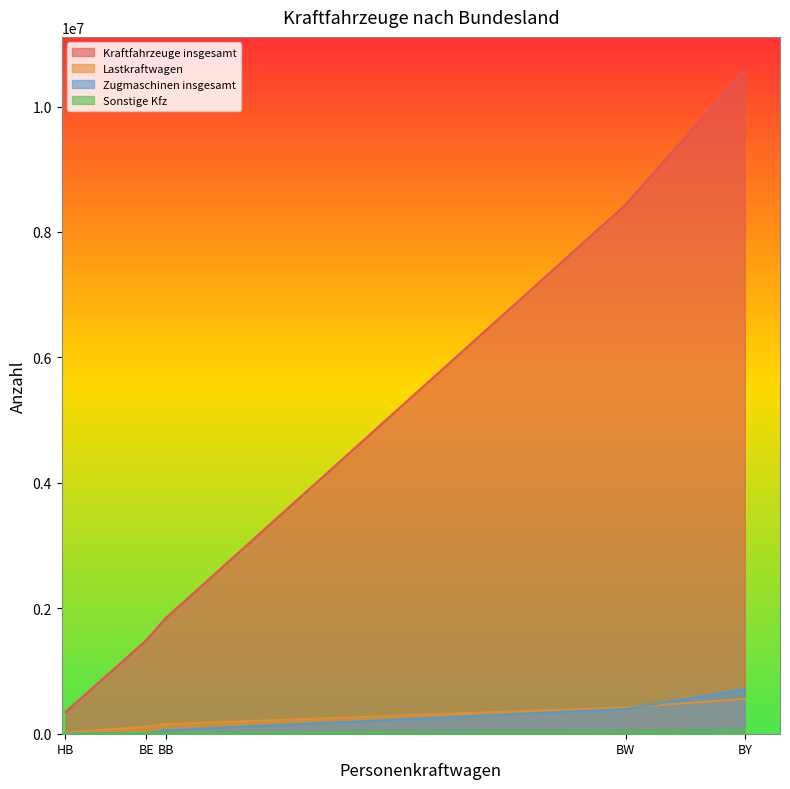

True or false: Kraftfahrzeuge insgesamt and Sonstige Kfz cross at least once.

False